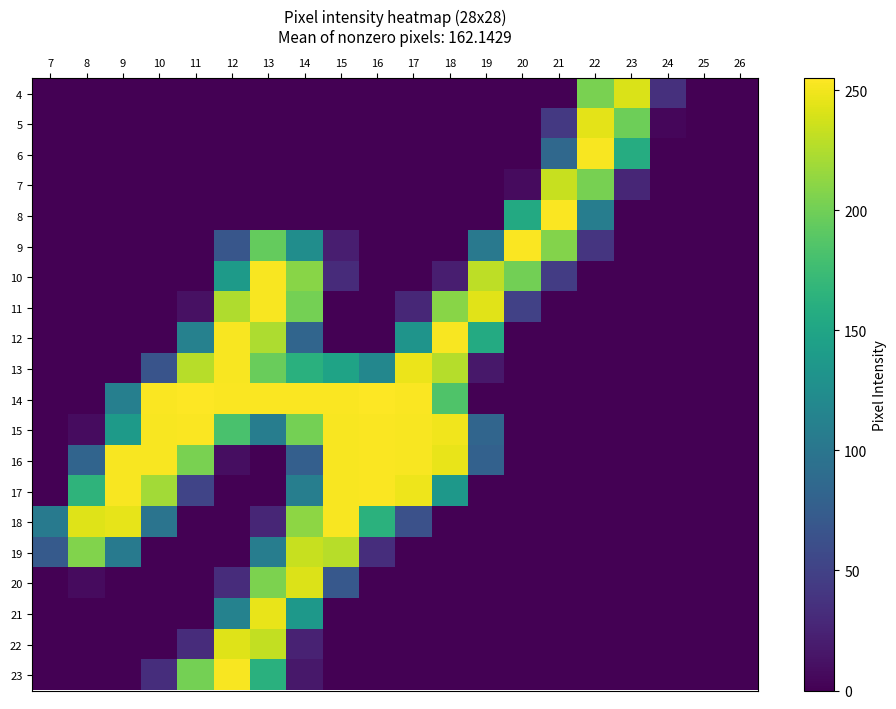

Between 11 and 24, which is larger?

24